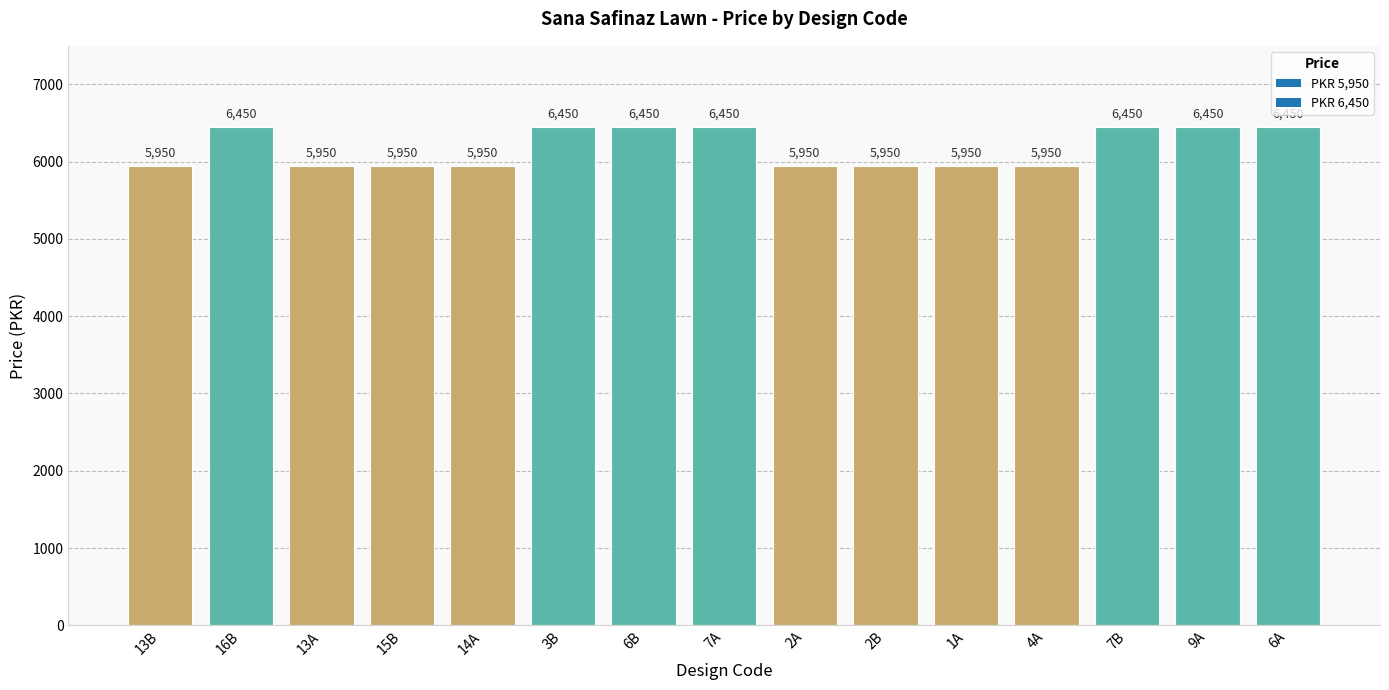

Approximately how many times larger is the value at 2B compared to 3B?

0.9